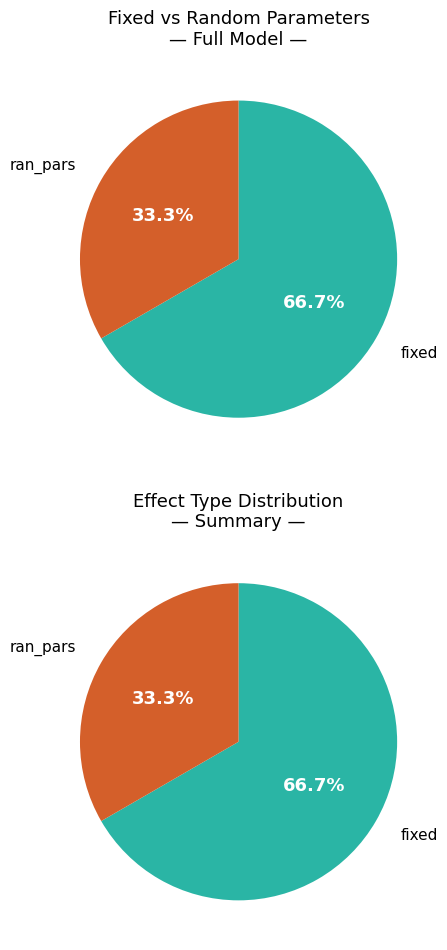

What is the ratio of the value at fixed to the value at ran_pars?

2.0